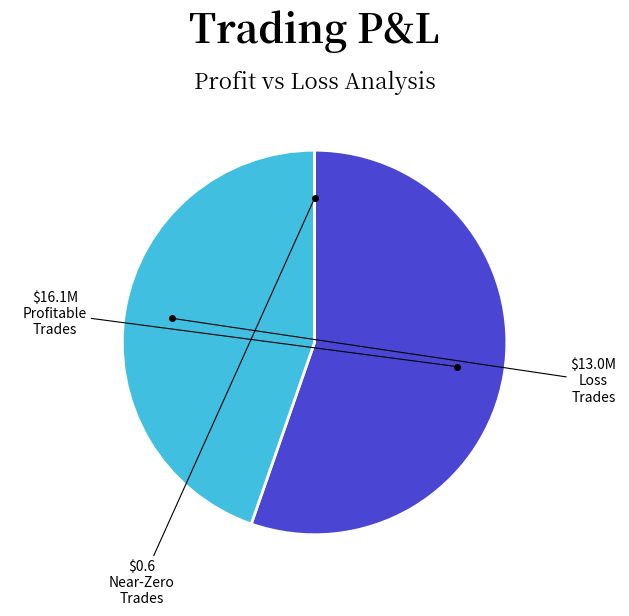

Does any single category account for the majority?

Yes